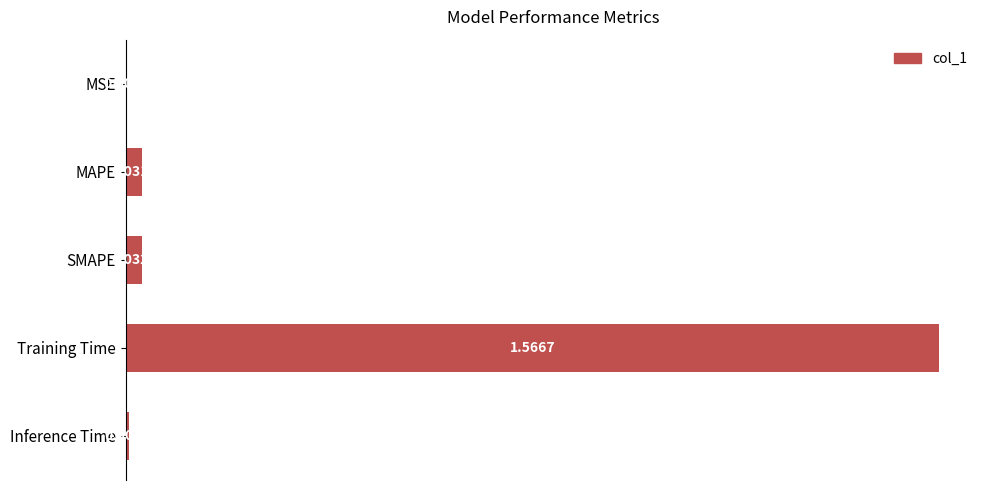

Between MSE and Training Time, which is larger?

Training Time